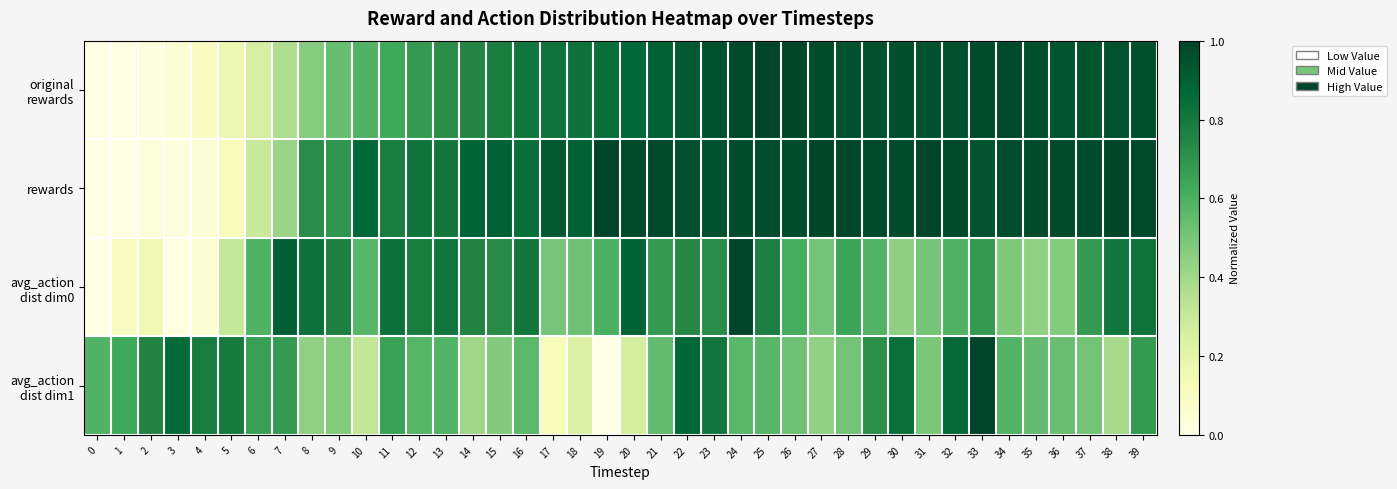

Between 6 and 30, which series saw the biggest shift?

row_0